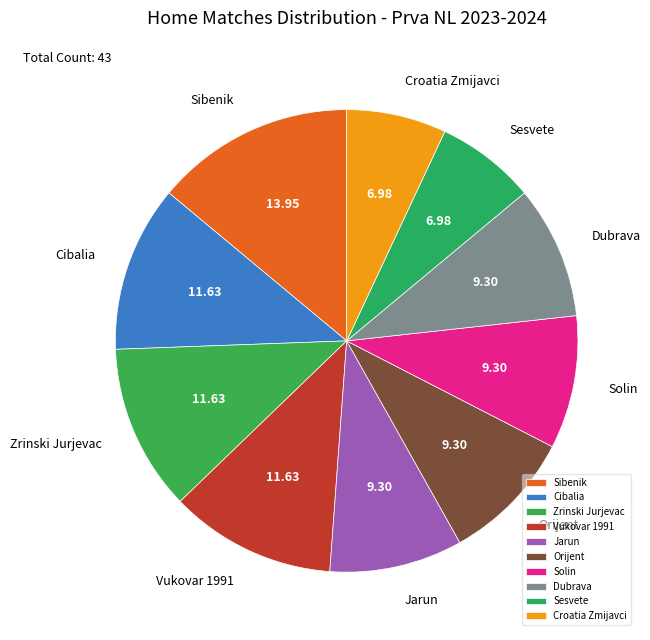

The Sesvete slice represents 16% of the pie. True or false?

False